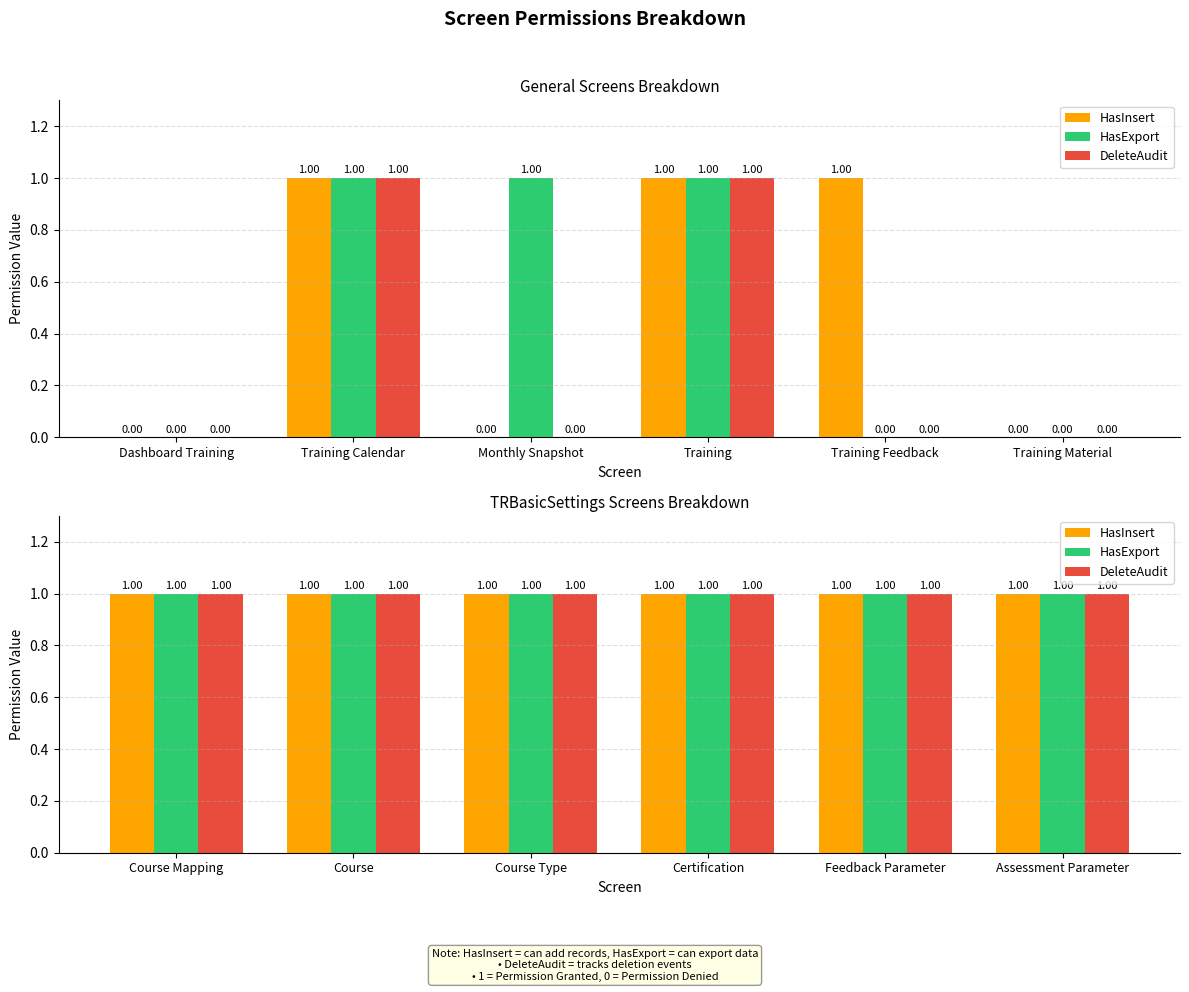

Count the number of data series in this chart.

3